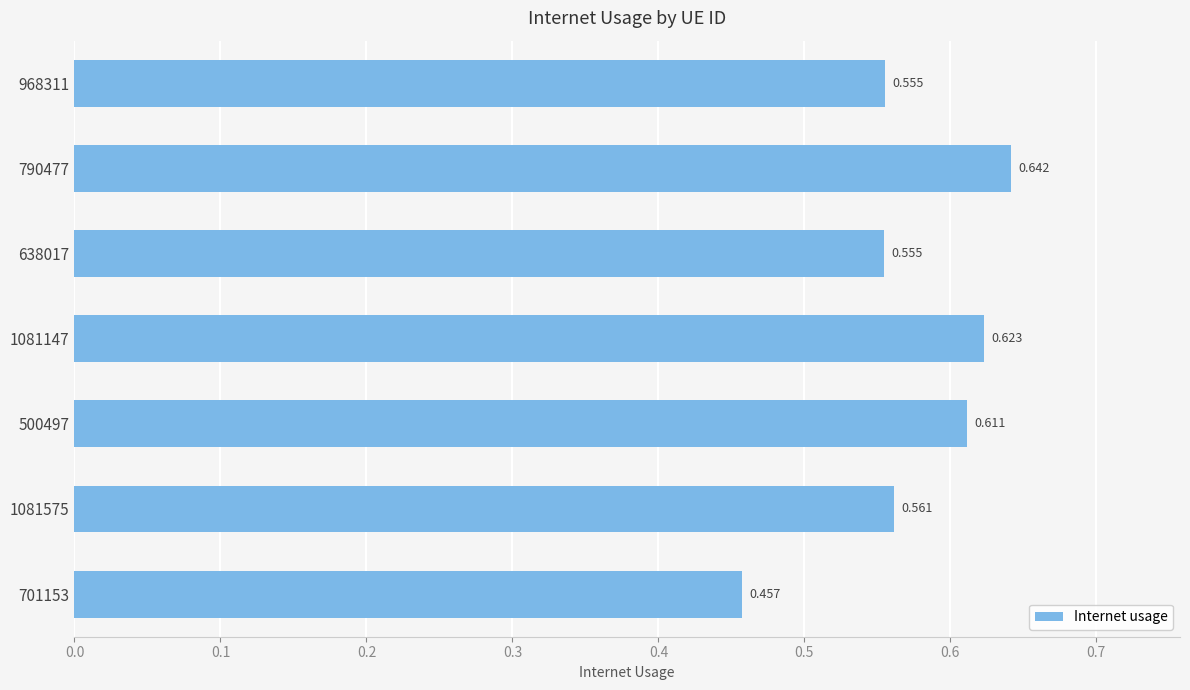

Count the number of categories in the chart.

7